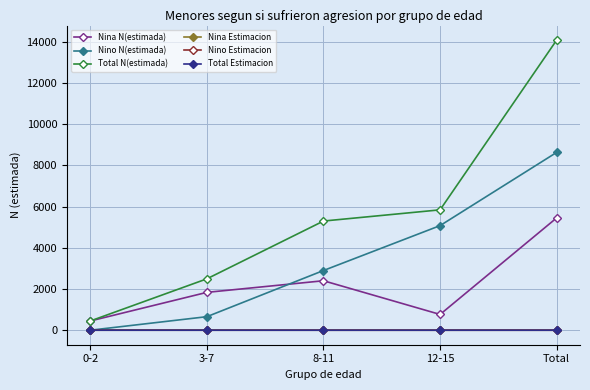

True or false: Total N(estimada) and Nino Estimacion cross at least once.

False